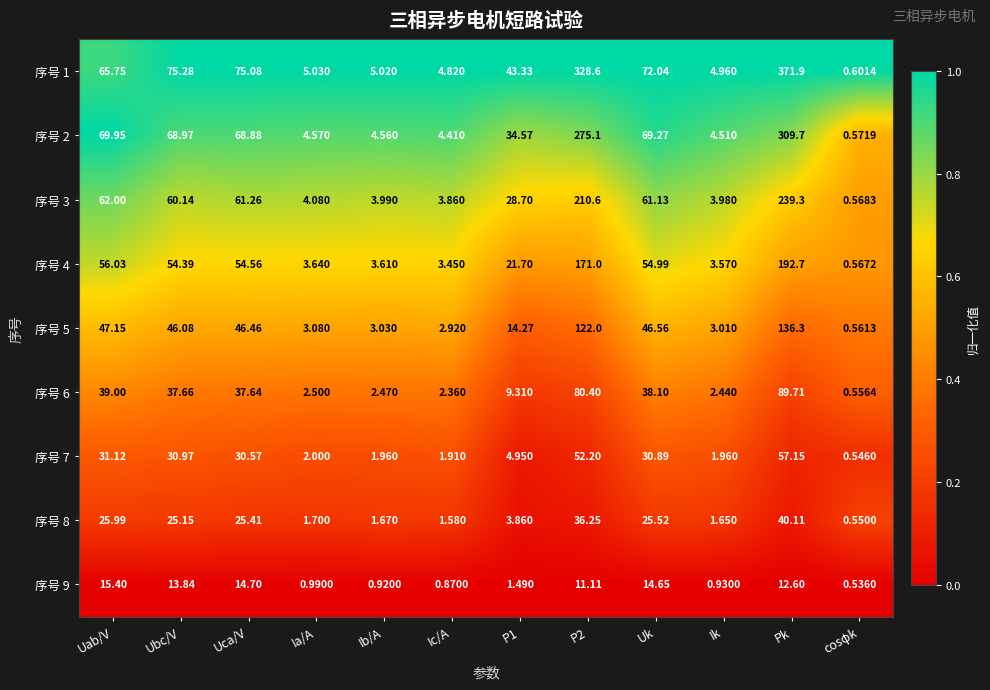

Which label corresponds to the largest value in the chart?

Pk